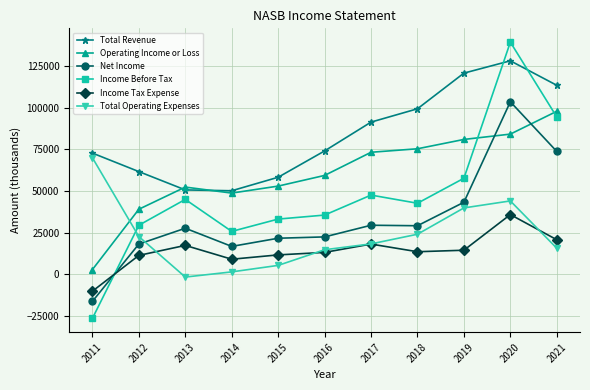

The Operating Income or Loss series shows 73200 at 2017. True or false?

True